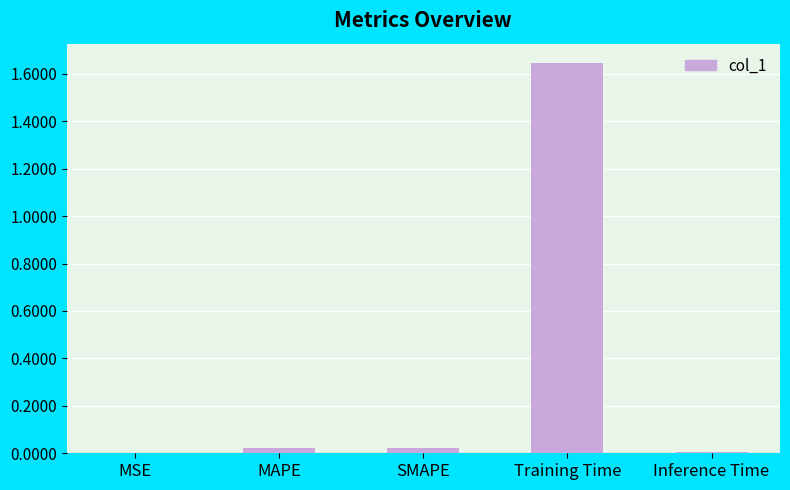

Is it true that the value at MSE is 0.0?

True